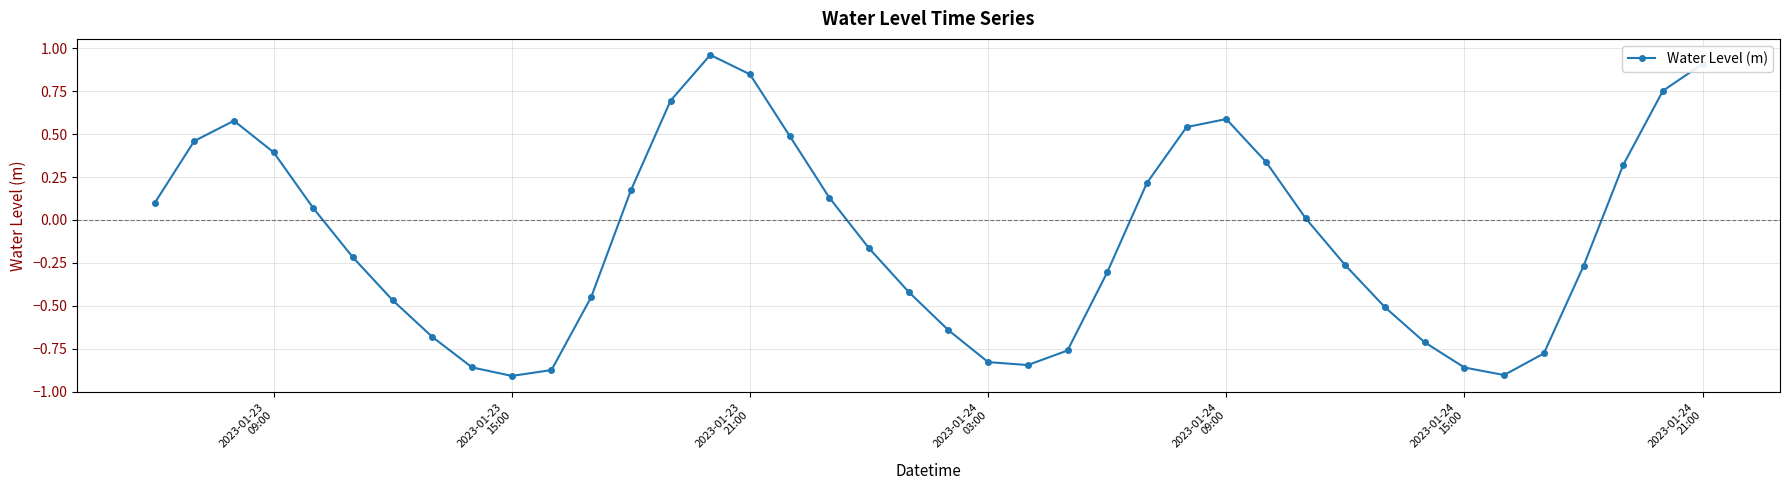

How many points are higher than both their immediate neighbors (excluding endpoints)?

3